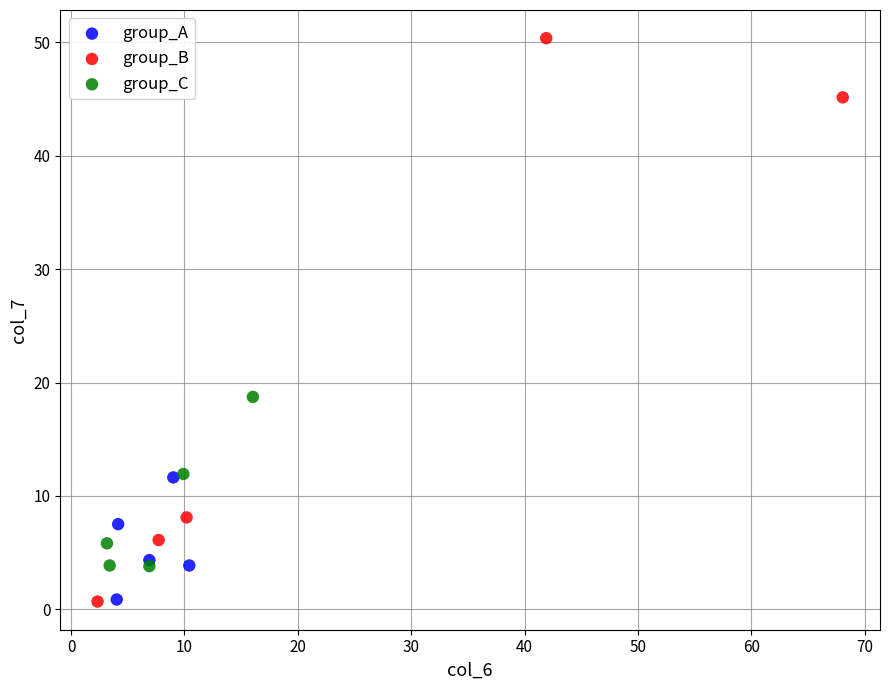

Which series contains the highest Y value?

group_B